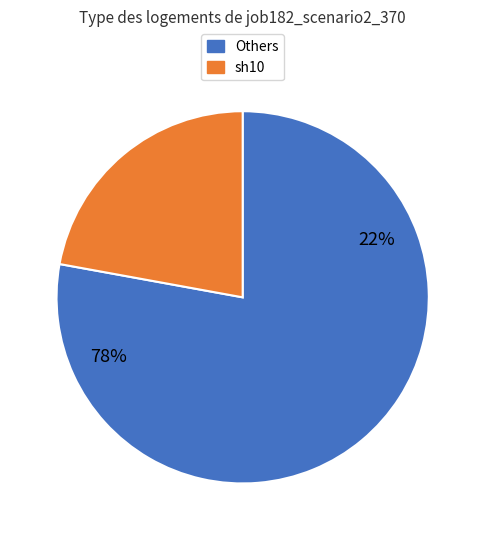

The os4 slice represents 17% of the pie. True or false?

False